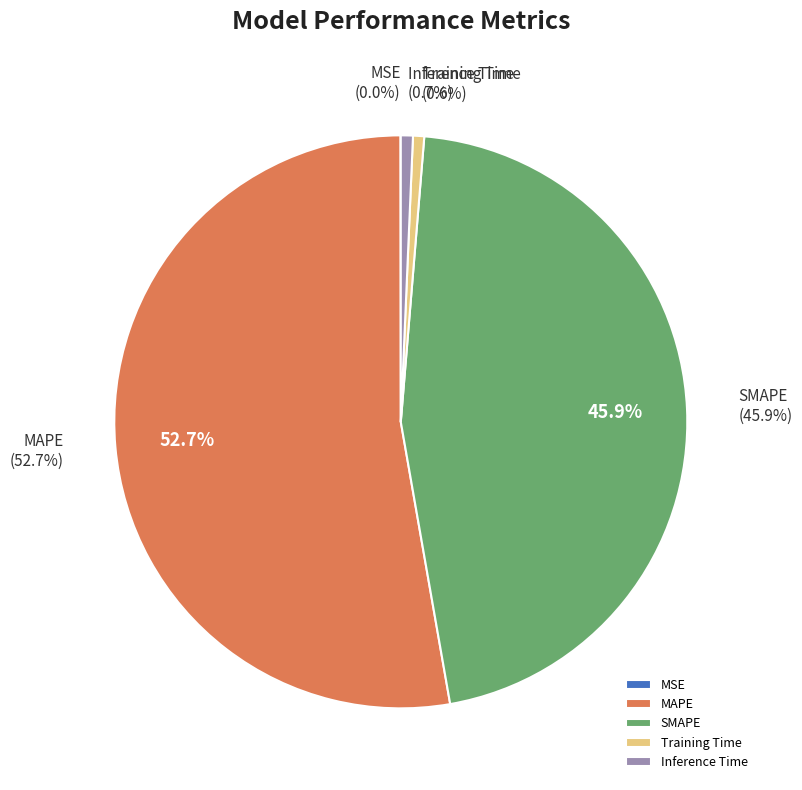

Count the number of slices in the pie.

5